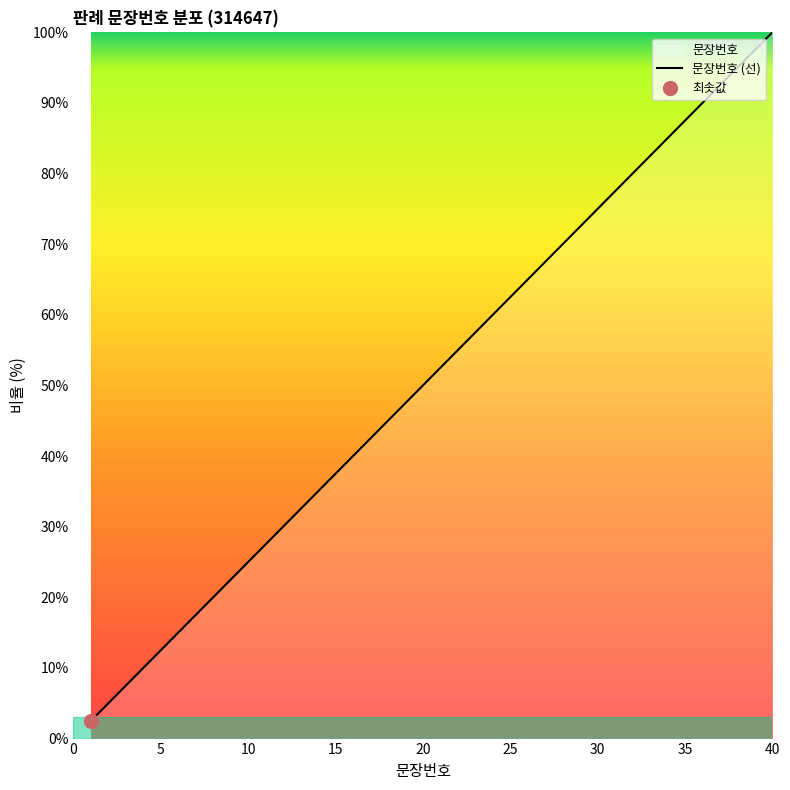

What is the maximum value shown in the chart?

100.0